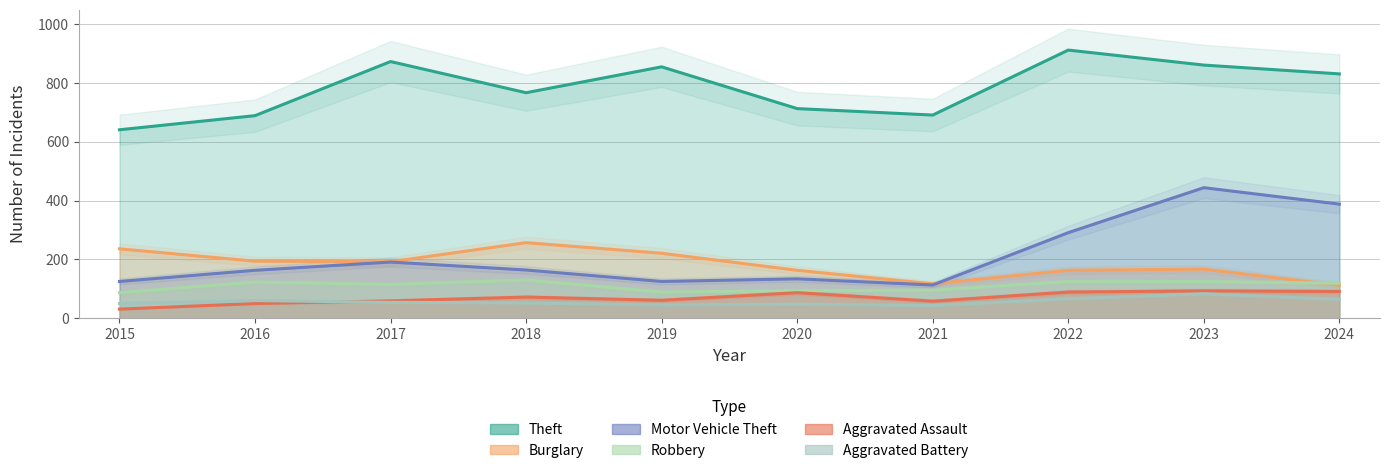

Between 2019 and 2016, which is larger?

2019